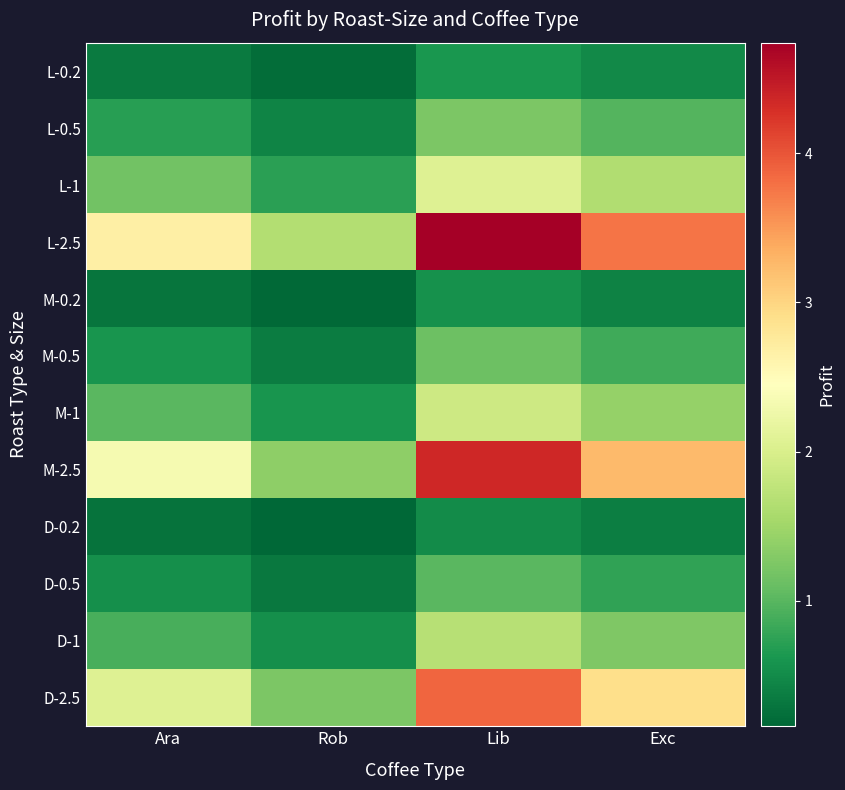

Reading left to right, what are all the values shown in this chart?

L-0.2: Ara=0.3	Rob=0.2	Lib=0.6	Exc=0.5
L-0.5: Ara=0.7	Rob=0.4	Lib=1.2	Exc=1.0
L-1: Ara=1.2	Rob=0.7	Lib=2.1	Exc=1.6
L-2.5: Ara=2.7	Rob=1.6	Lib=4.7	Exc=3.8
M-0.2: Ara=0.3	Rob=0.2	Lib=0.6	Exc=0.4
M-0.5: Ara=0.6	Rob=0.4	Lib=1.1	Exc=0.9
M-1: Ara=1.0	Rob=0.6	Lib=1.9	Exc=1.4
M-2.5: Ara=2.3	Rob=1.4	Lib=4.4	Exc=3.3
D-0.2: Ara=0.3	Rob=0.2	Lib=0.5	Exc=0.4
D-0.5: Ara=0.5	Rob=0.3	Lib=1.0	Exc=0.8
D-1: Ara=0.9	Rob=0.5	Lib=1.7	Exc=1.3
D-2.5: Ara=2.1	Rob=1.2	Lib=3.9	Exc=2.9